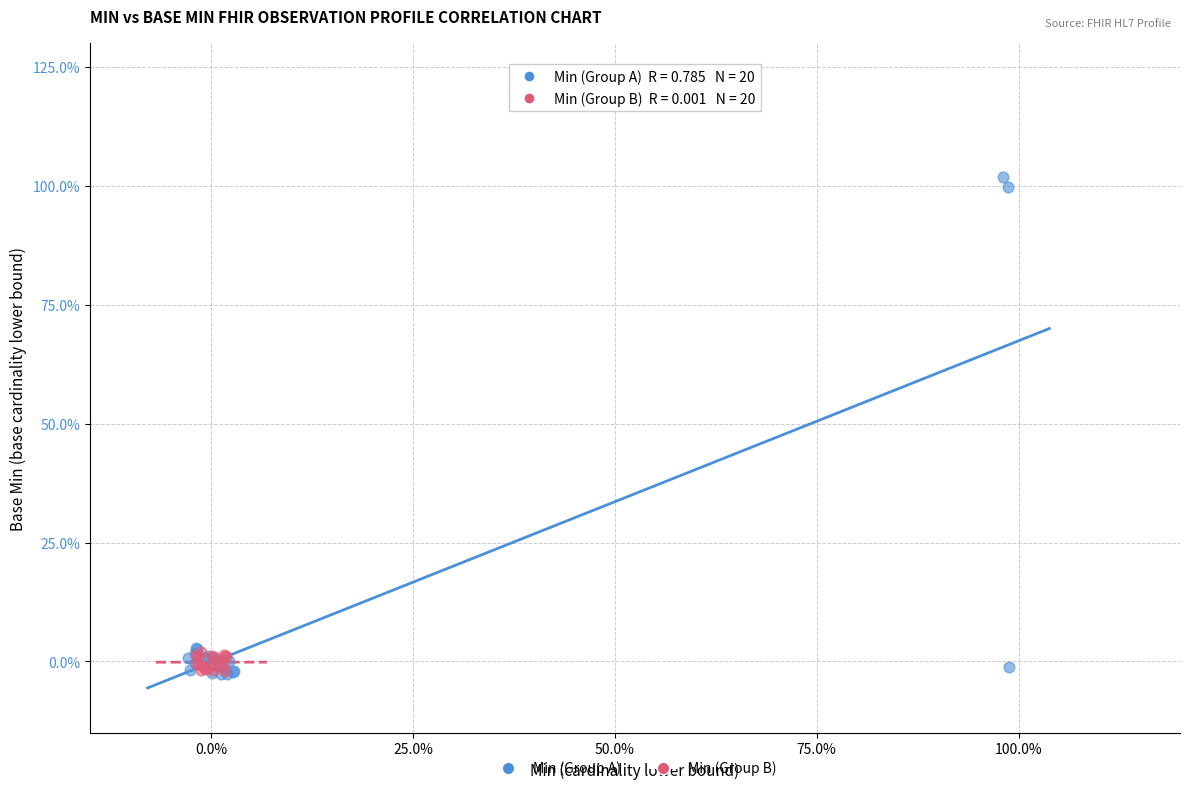

Which series has the largest Y range (max minus min)?

Min (Group A)